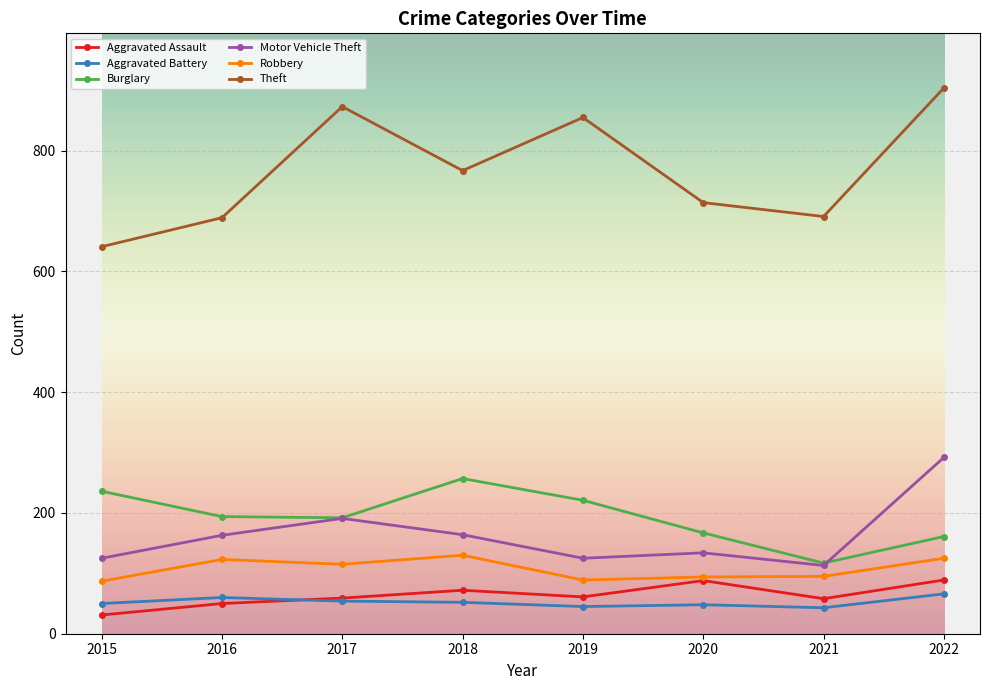

Where does the Robbery series first go above 115?

2016